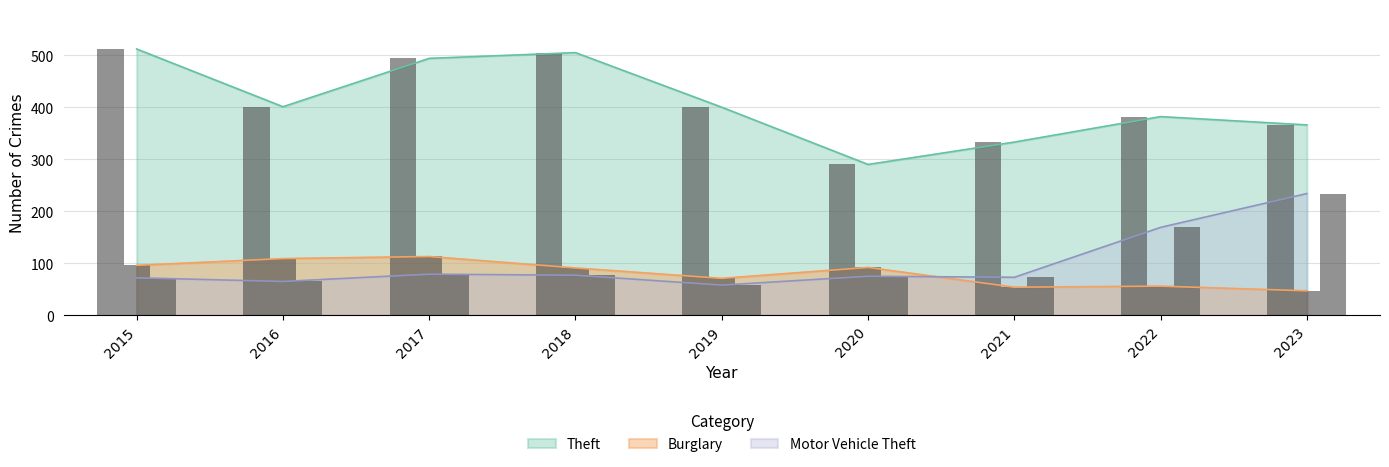

Are the bars grouped side by side (vs. stacked)?

Yes